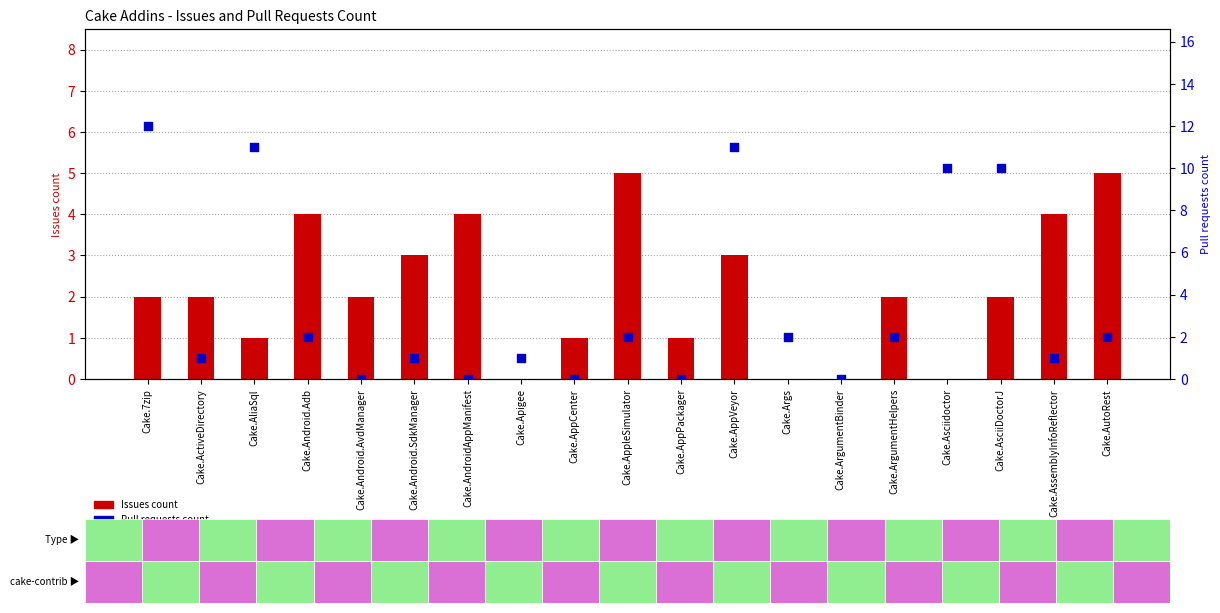

Which series has the largest Y range (max minus min)?

Pull requests count